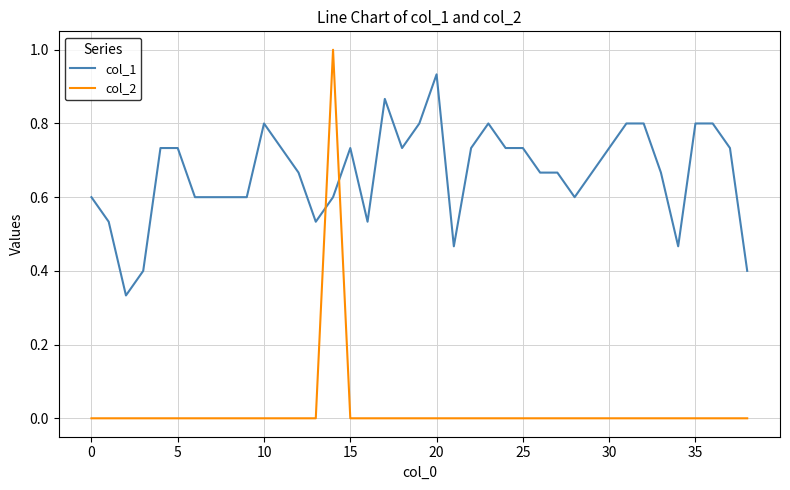

Which series has the largest range (max minus min)?

col_2